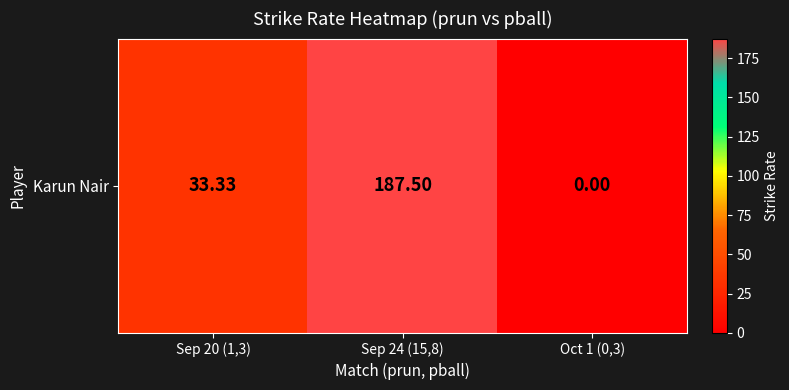

True or false: the data shows 37.6 at Sep 24 (15,8).

False